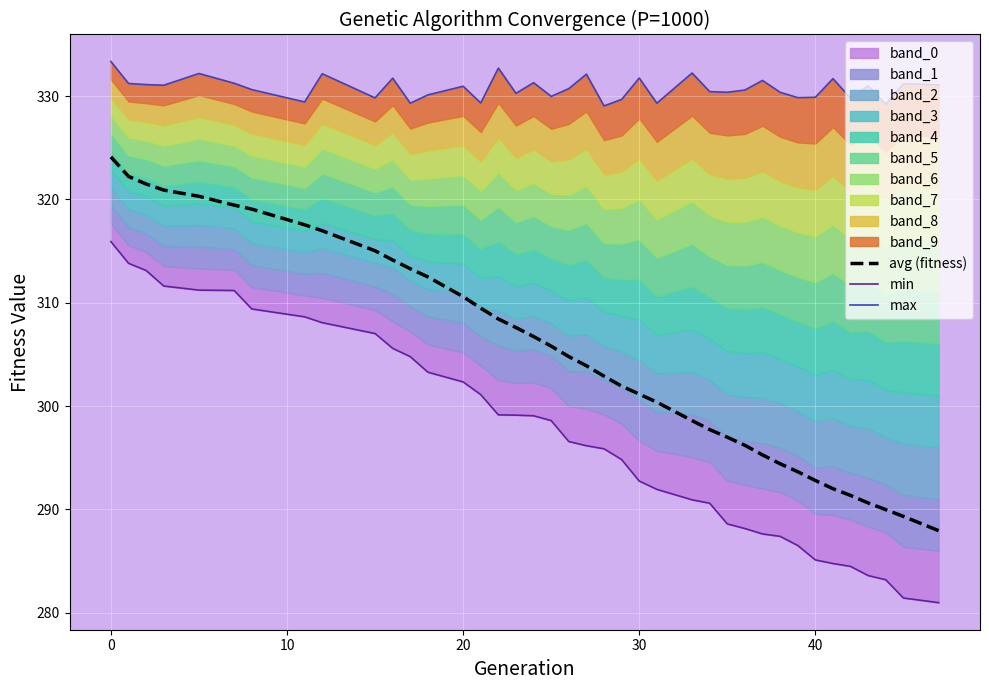

Is the value of avg (fitness) at 14 greater than the value of min at 8?

Yes